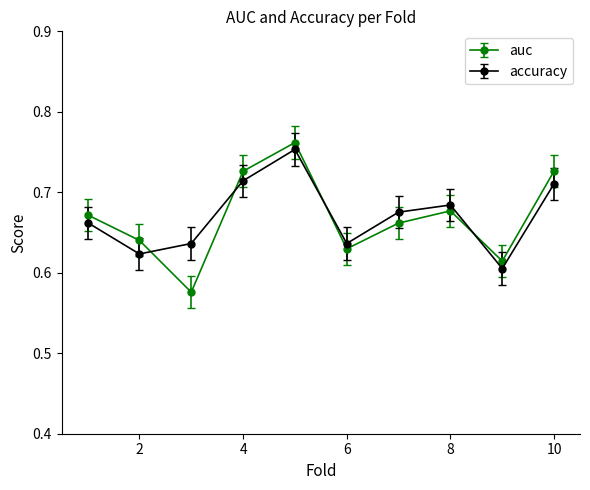

What are all the series names shown in the legend?

auc, accuracy